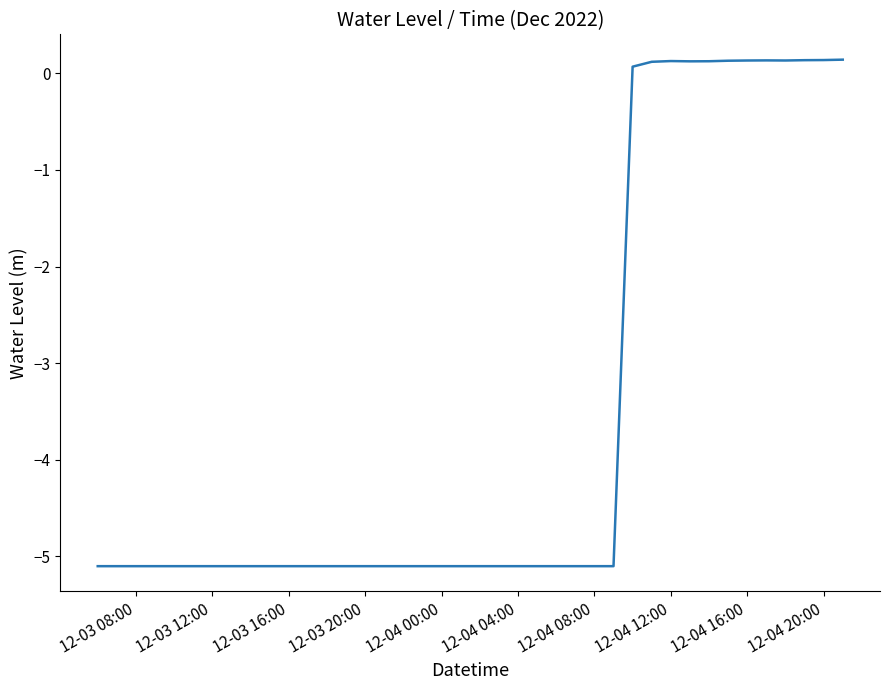

Does the chart display data point markers on the line(s)?

No